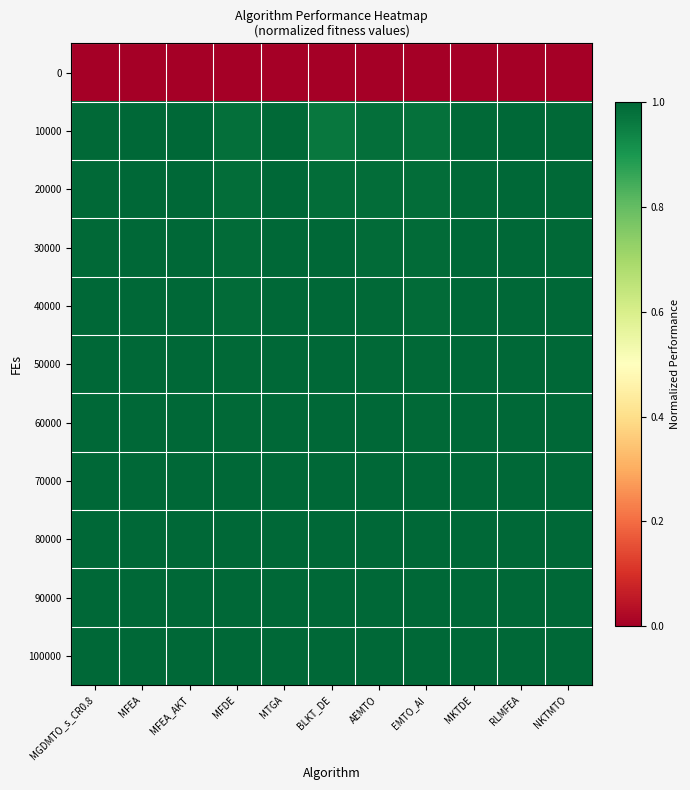

Which series changed the most between BLKT_DE and MKTDE?

10000